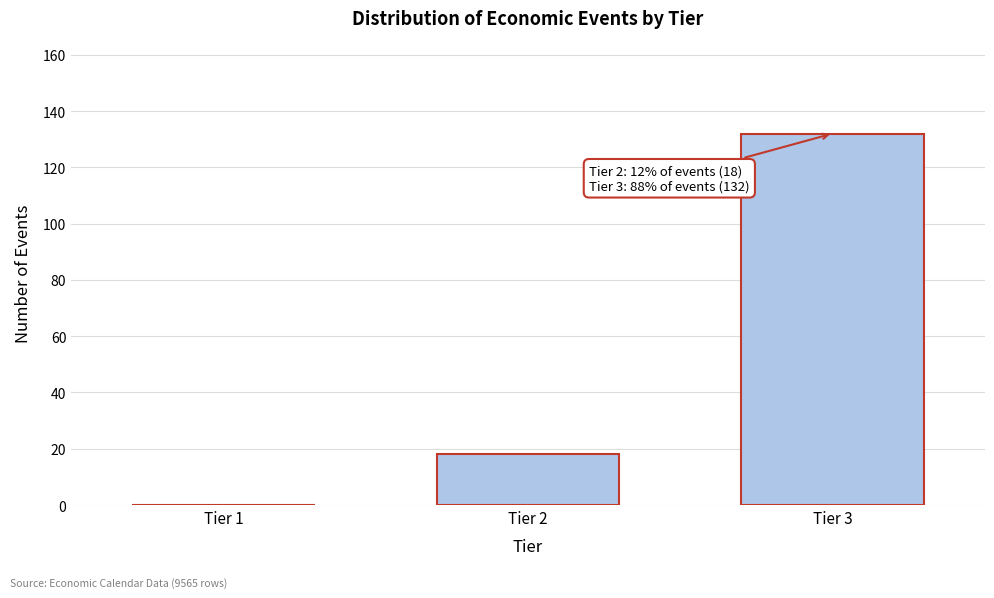

Reading left to right, what are all the values shown in this chart?

Tier 1=0	Tier 2=18	Tier 3=132